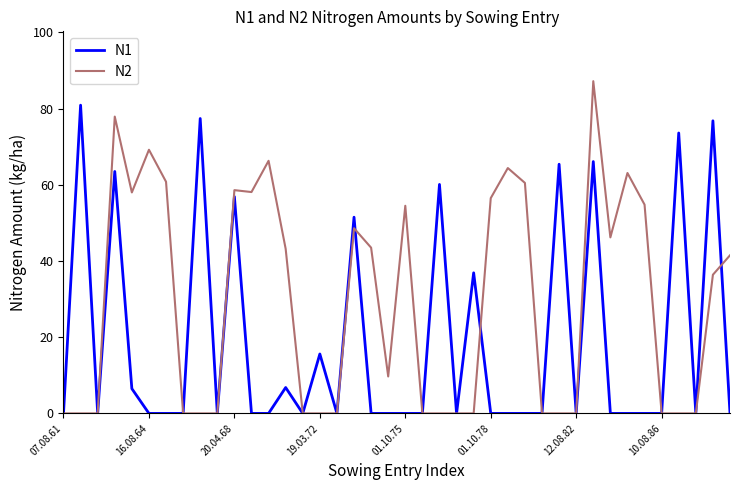

Which series has the widest spread of values?

N2